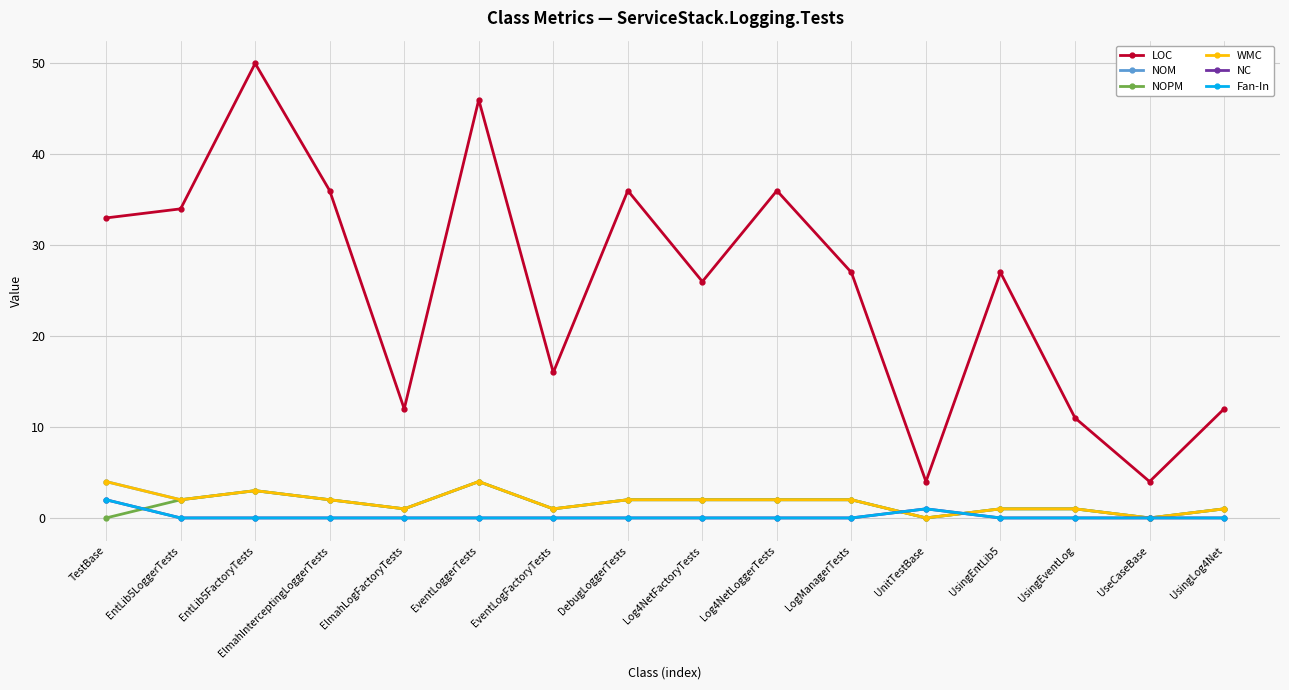

True or false: LOC and Fan-In cross at least once.

False